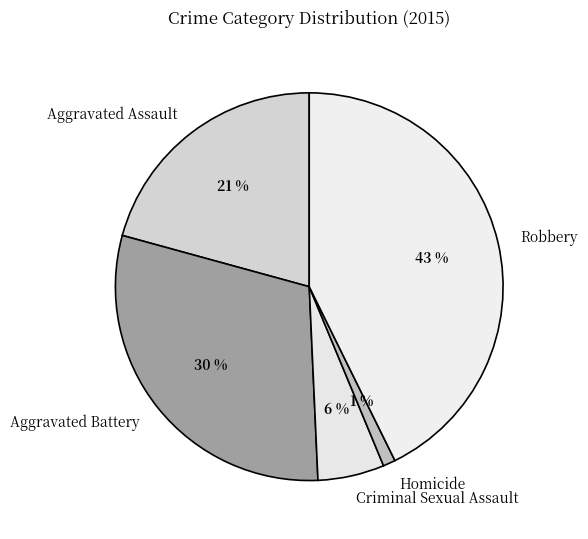

To the nearest percent, what is the difference between the largest and smallest slice percentages?

42%